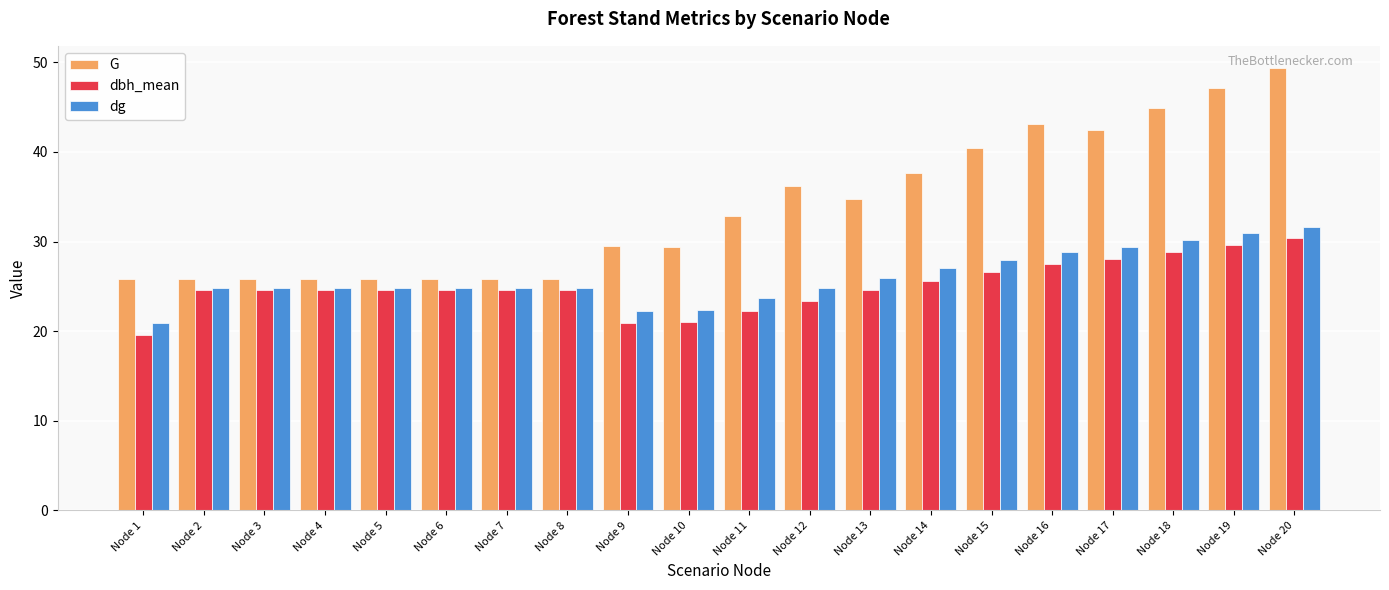

Are the bars horizontal?

No